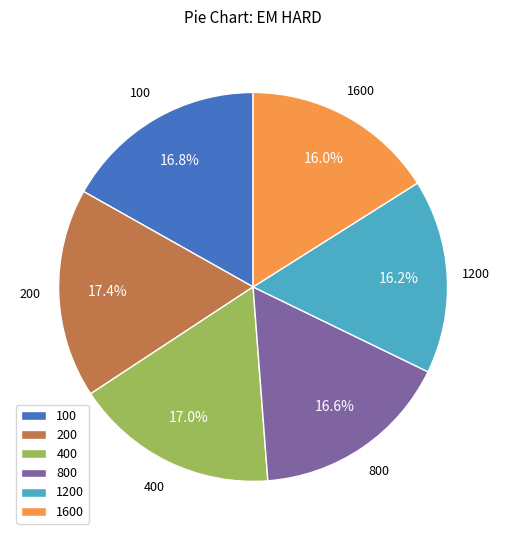

What is the total percentage of 1200 and 200?

33.6%